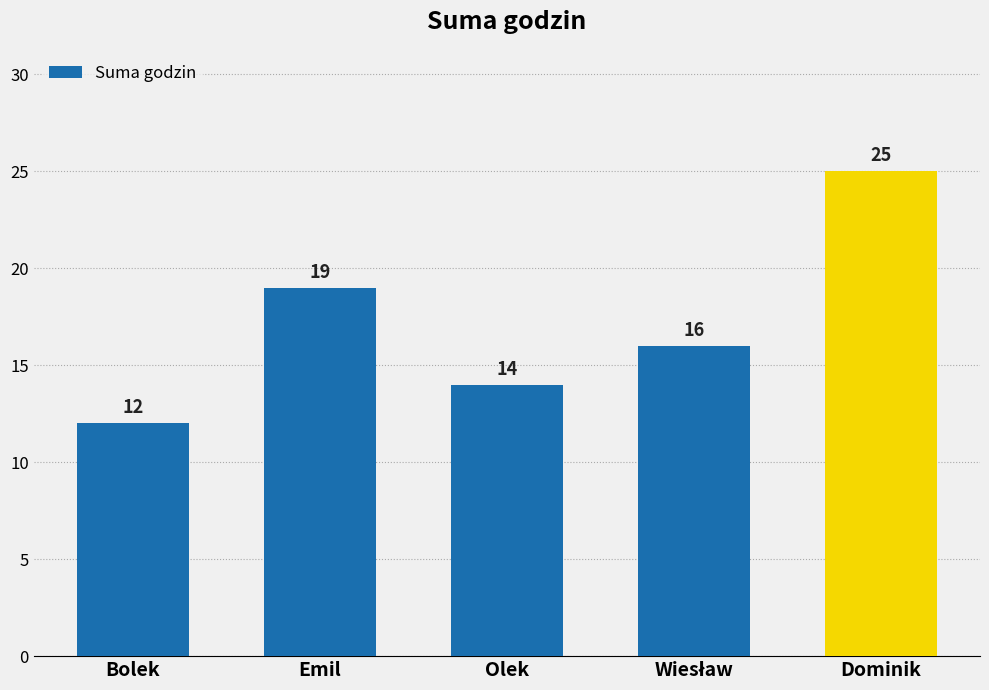

Which has a higher value, Olek or Bolek?

Olek